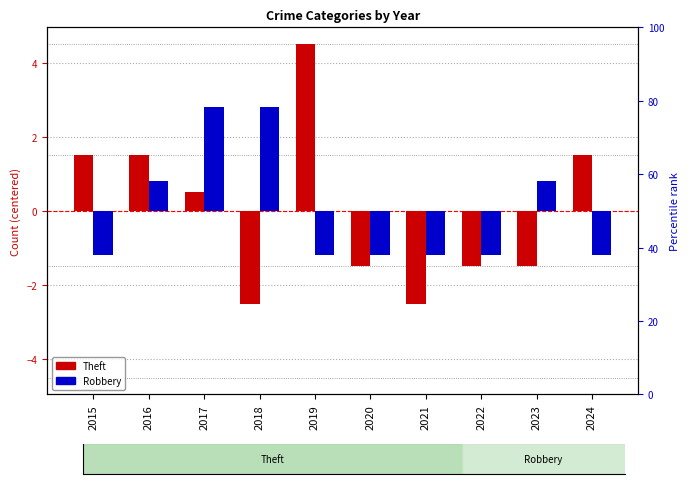

How many data points in Theft are above 0?

5